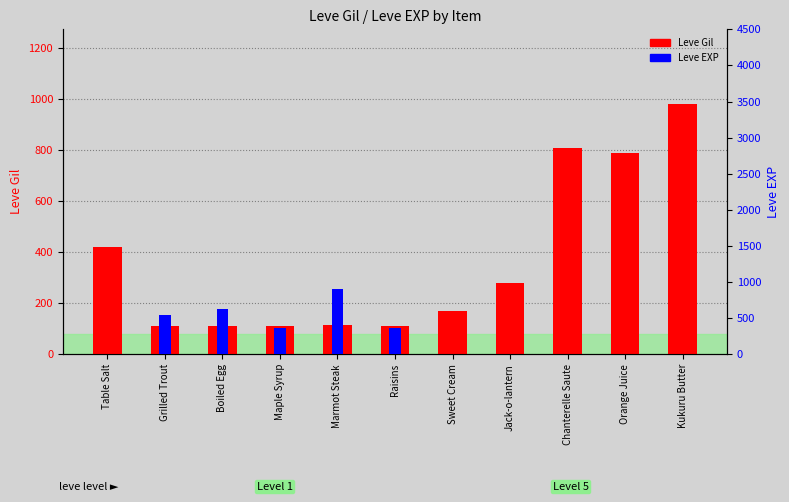

Does the chart contain any negative values?

No